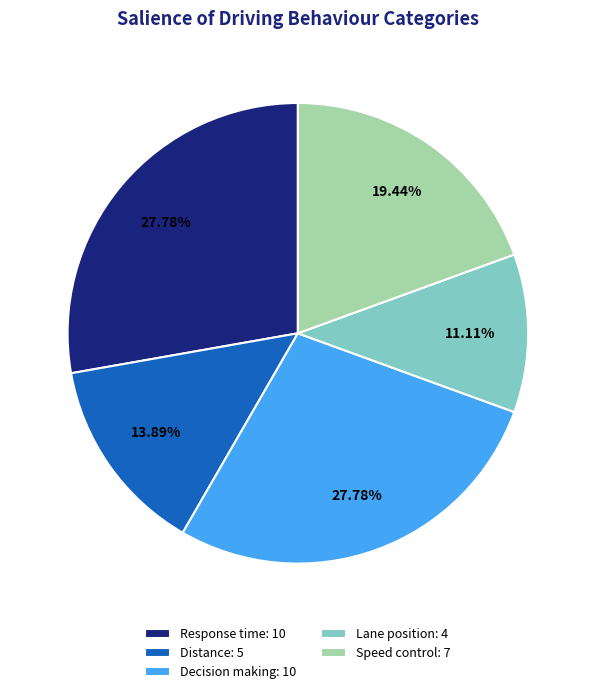

Between Response time and Speed control, which is larger?

Response time